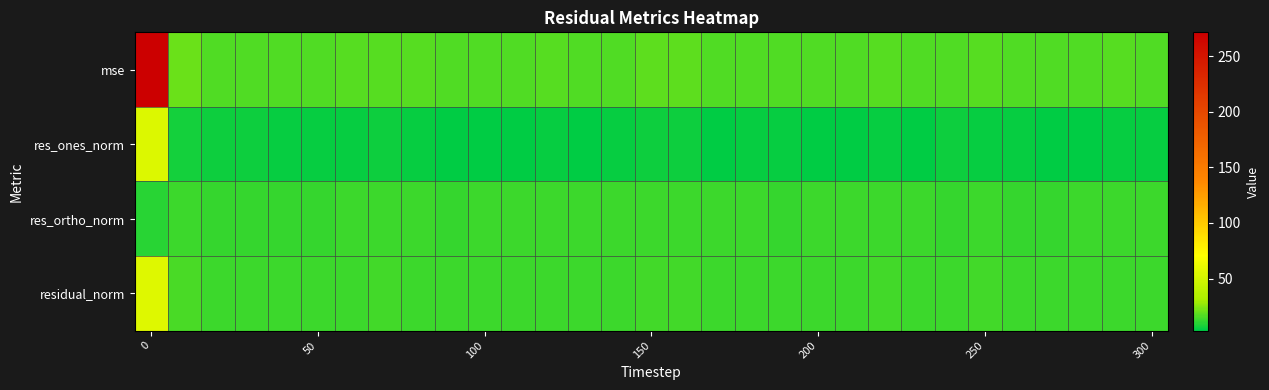

Reading left to right, what are all the values shown in this chart?

mse: 271.3	20.7	16.8	16.9	16.7	16.9	17.1	17.9	17.0	16.1	16.3	16.9	16.9	16.6	16.8	18.7	18.4	16.3	16.8	16.4	16.2	16.6	17.5	16.7	16.6	17.4	16.3	16.3	16.5	17.2	16.5
res_ones_norm: 53.7	7.2	6.1	5.5	5.0	4.9	5.1	5.8	4.9	4.2	3.7	4.1	4.8	4.3	4.8	6.0	5.4	3.4	4.4	4.7	3.3	4.2	4.5	3.8	5.9	5.1	4.6	4.2	4.3	5.0	4.4
res_ortho_norm: 10.2	13.3	12.2	12.4	12.6	12.7	12.7	12.8	12.8	12.6	12.9	13.0	12.8	12.8	12.7	13.0	13.1	13.0	12.9	12.6	12.9	12.8	13.1	13.0	12.1	12.8	12.6	12.7	12.8	12.8	12.7
residual_norm: 54.6	15.1	13.6	13.6	13.6	13.6	13.7	14.0	13.7	13.3	13.4	13.6	13.6	13.5	13.6	14.3	14.2	13.4	13.6	13.4	13.3	13.5	13.9	13.5	13.5	13.8	13.4	13.4	13.5	13.8	13.5